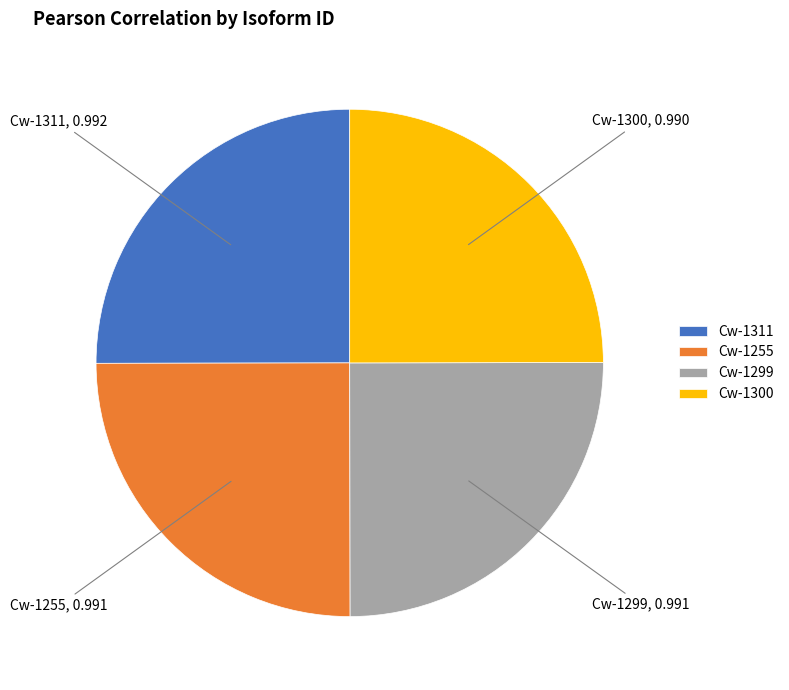

True or false: Cw-1299 accounts for 13% of the total.

False